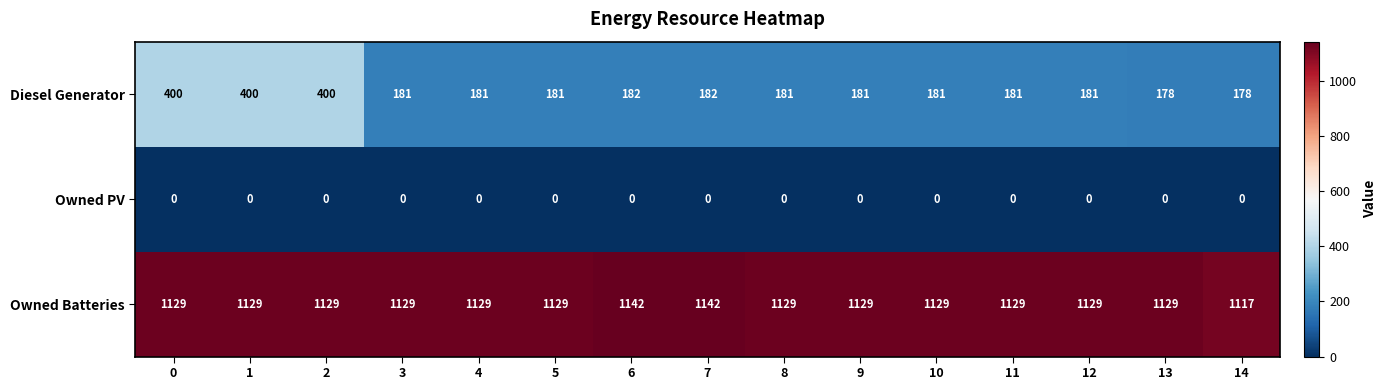

What is the difference between the second highest and second lowest values in the Owned Batteries series?

13